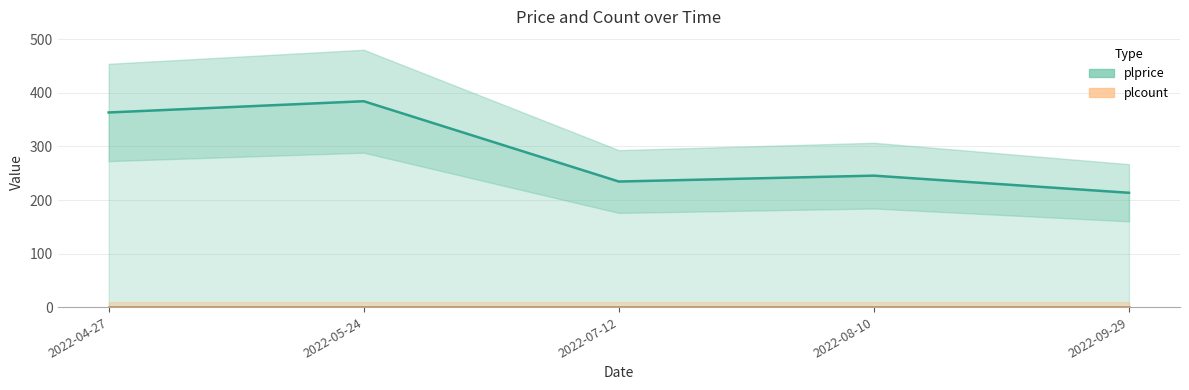

What is the value of the plprice point at the 3rd from the left?

234.5